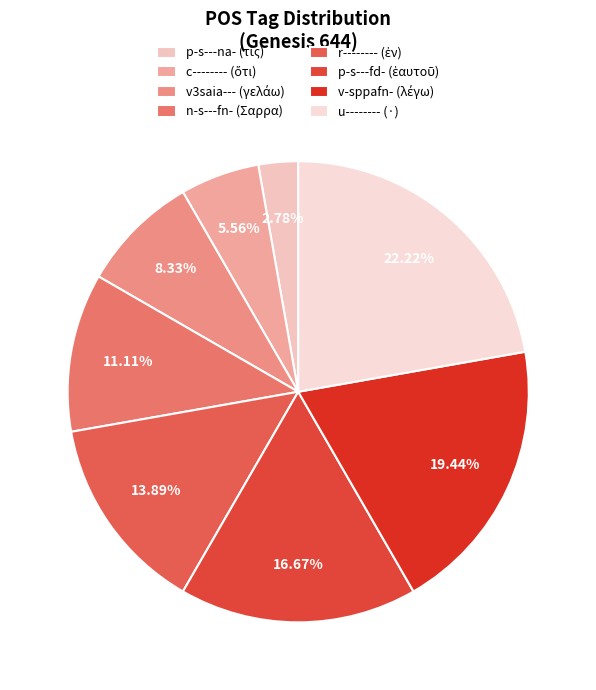

How many segments does this pie chart have?

8